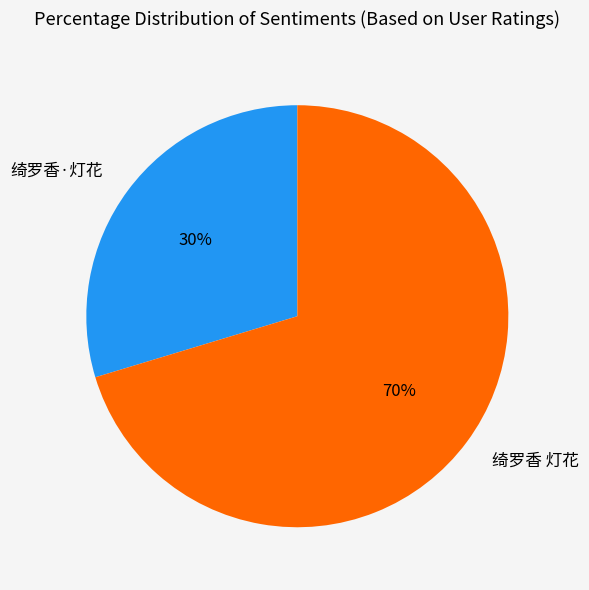

To the nearest percent, what is the average slice percentage?

50%